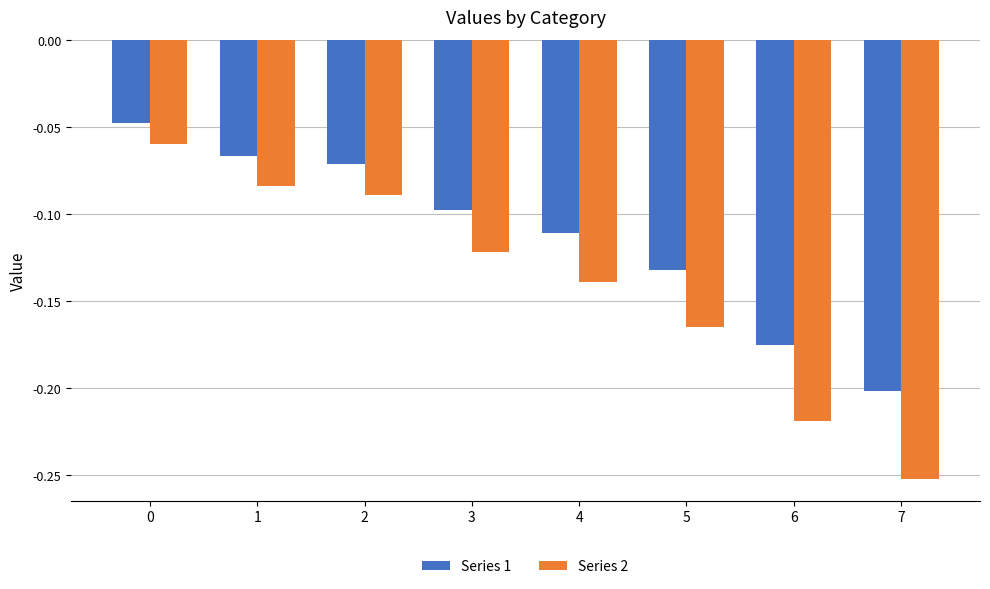

At which label does Series 2 reach its minimum?

7